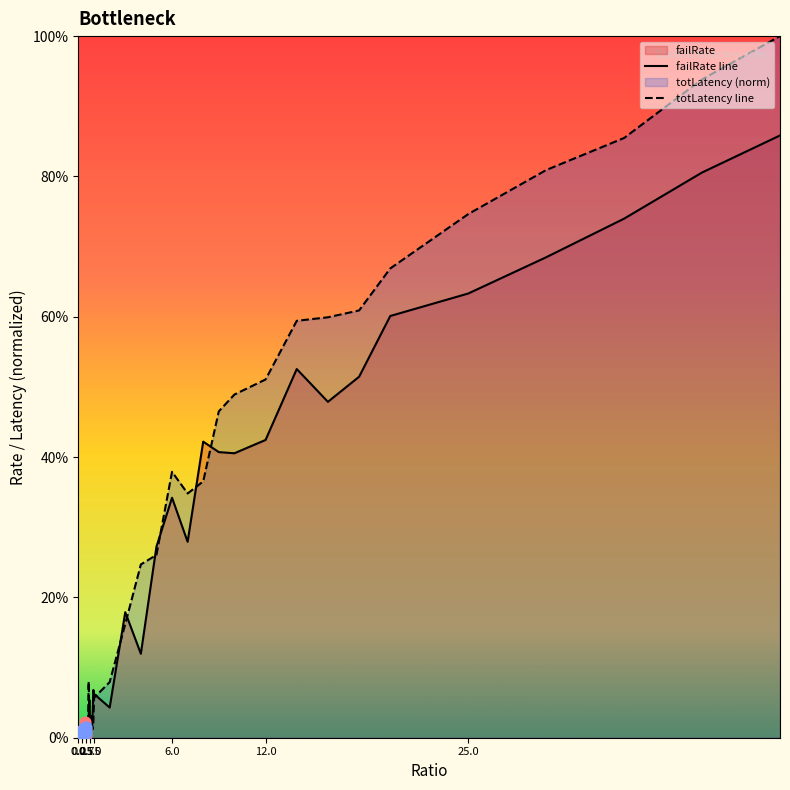

Which series reaches the minimum Y coordinate?

failRate line